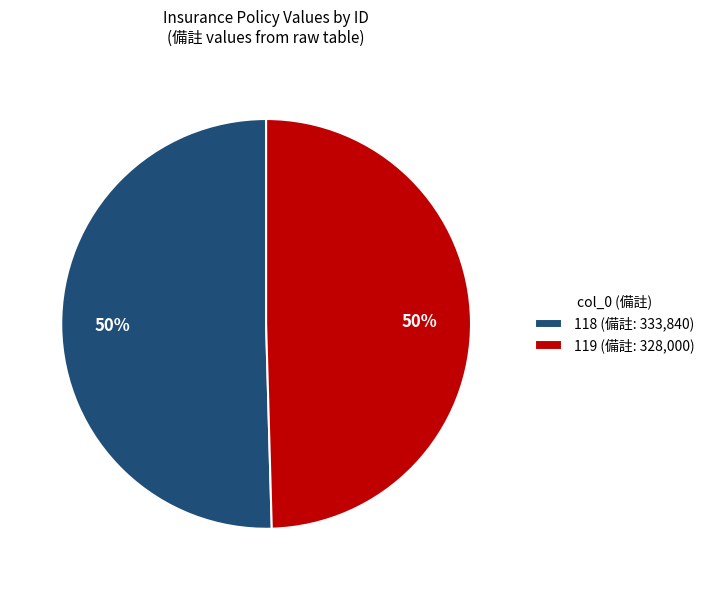

How many segments does this pie chart have?

2